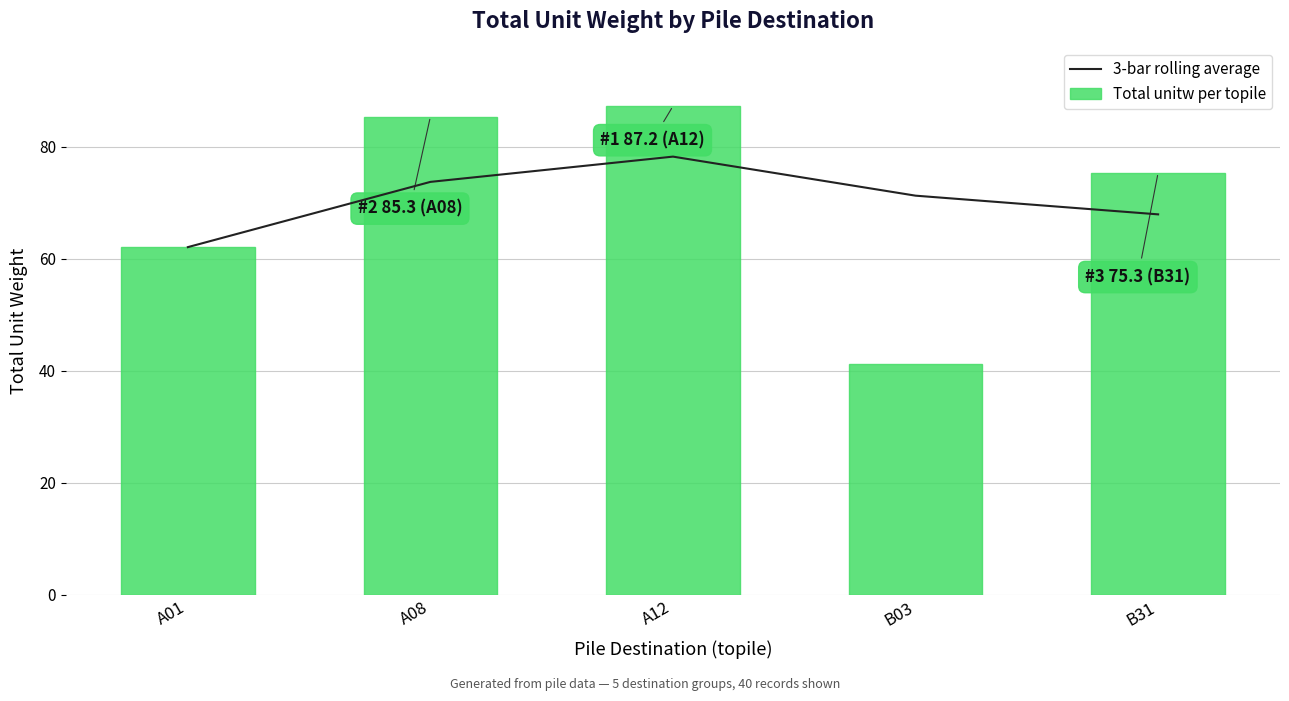

What is the label of the 1st bar from the right?

B31